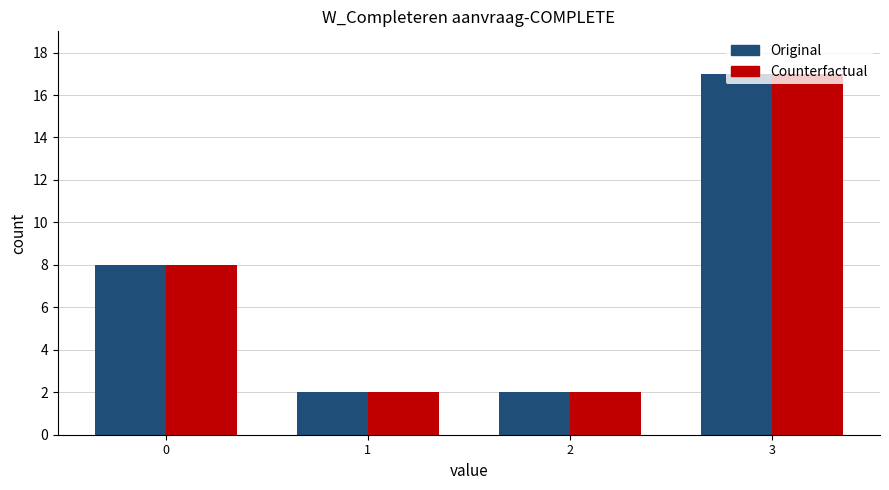

Is it true that Original equals 3 at 2?

False